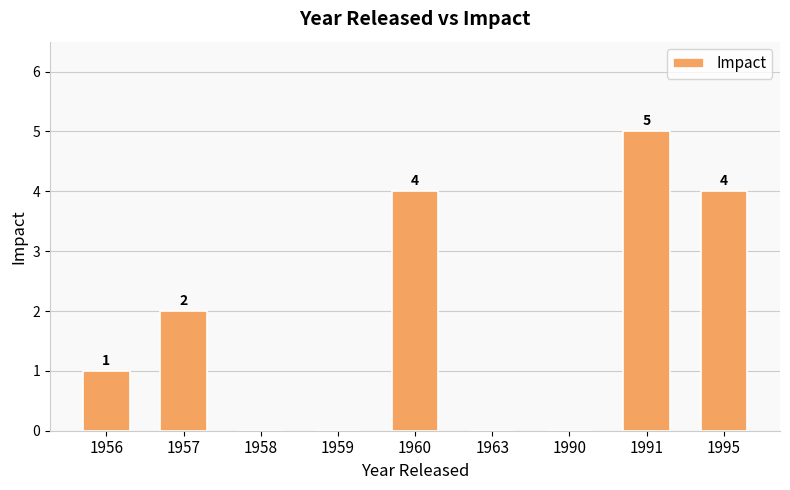

The chart shows a value of 0 at 1990. True or false?

True